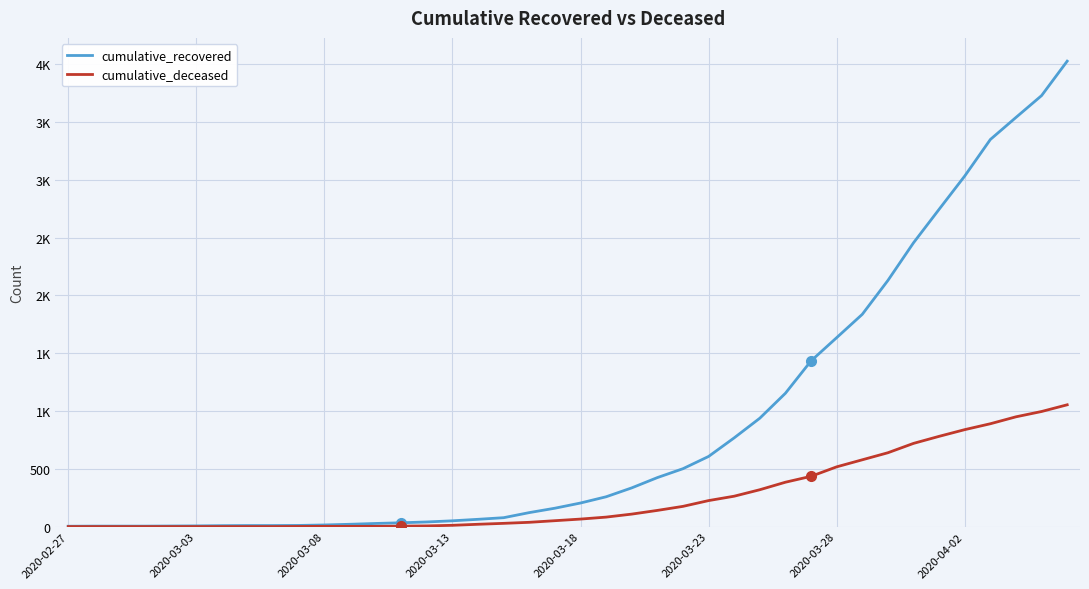

What is the greatest value displayed?

4028